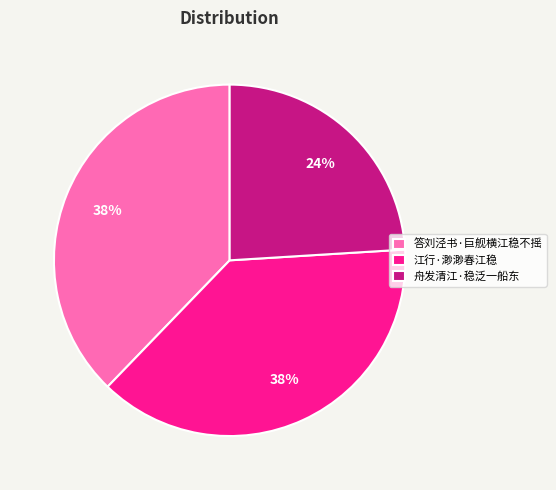

To the nearest percent, what is the difference between the 舟发清江·稳泛一船东 and 答刘泾书·巨舰横江稳不摇 slice percentages?

14%